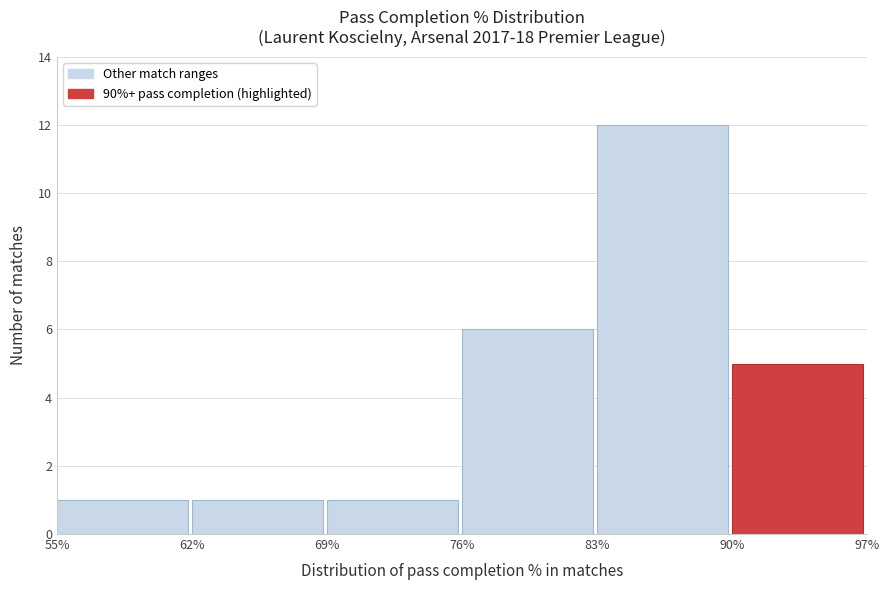

How tall is the bar that spans 55% to 62% on the x-axis? The values are not printed on the chart, so give them approximately, as read against the axis.

1